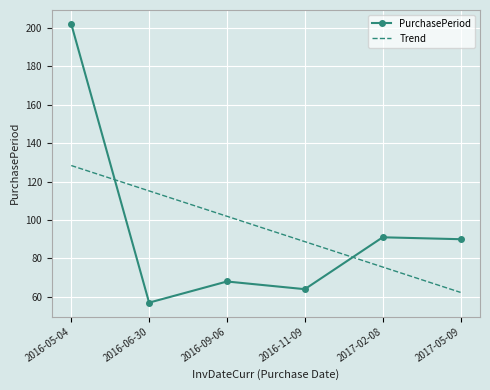

What is the maximum value shown in the chart?

202.0